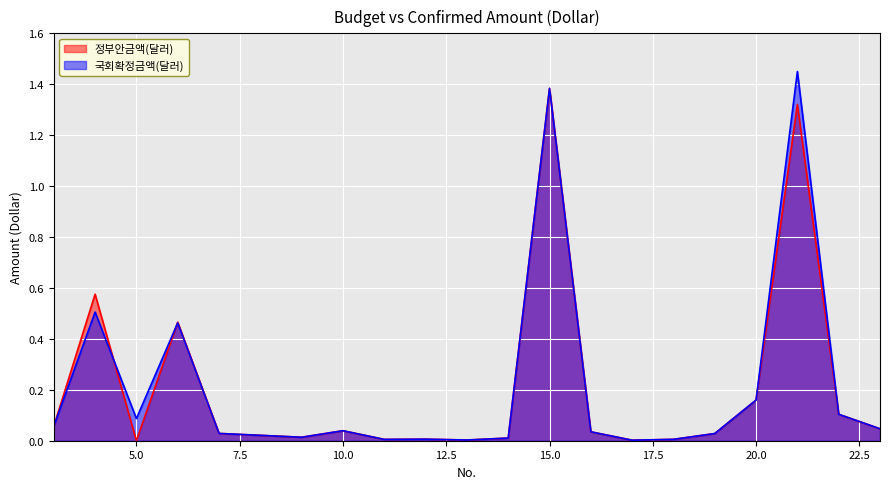

Which series ends up on top after the final intersection of 국회확정금액(달러) and 정부안금액(달러)?

정부안금액(달러)